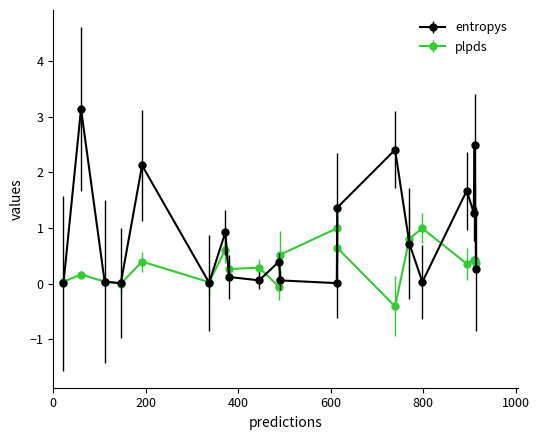

True or false: entropys has more than 1 interior local peaks.

True